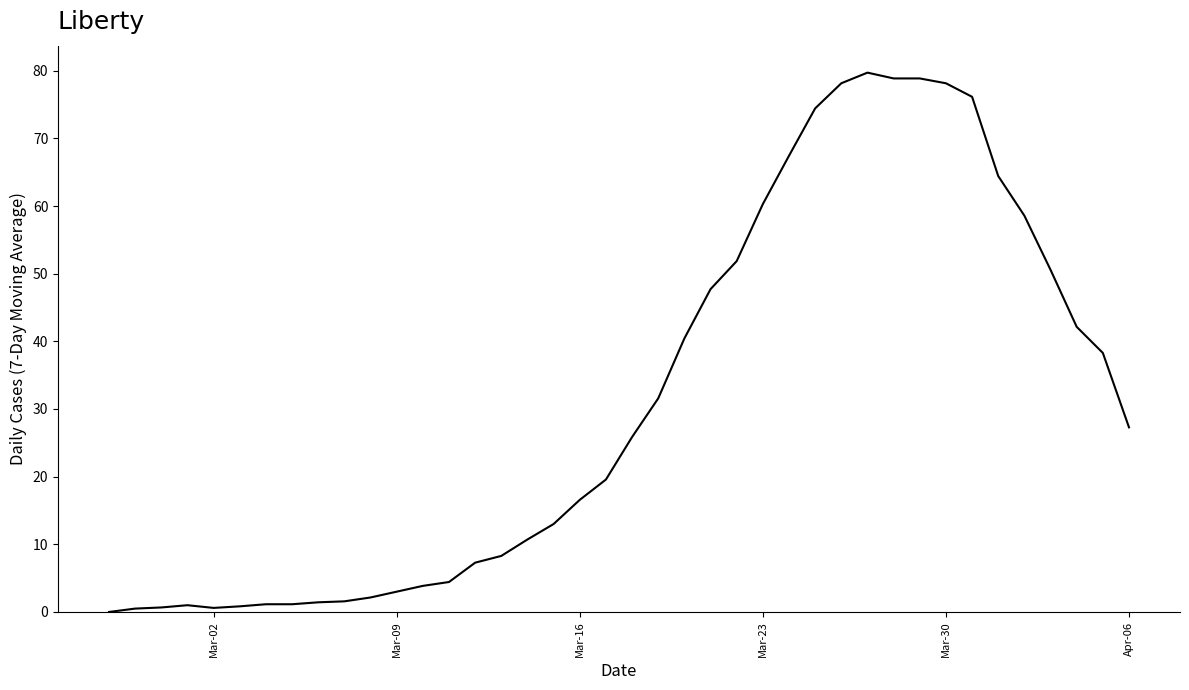

How many lines are shown in the chart?

1